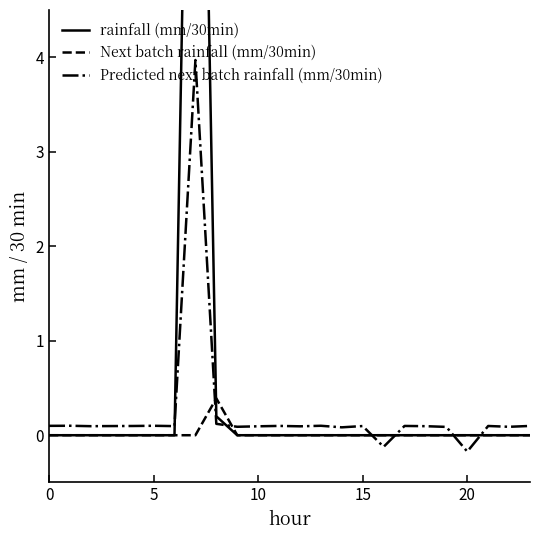

The value of Next batch rainfall (mm/30min) at 0 is 0.0. True or false?

True